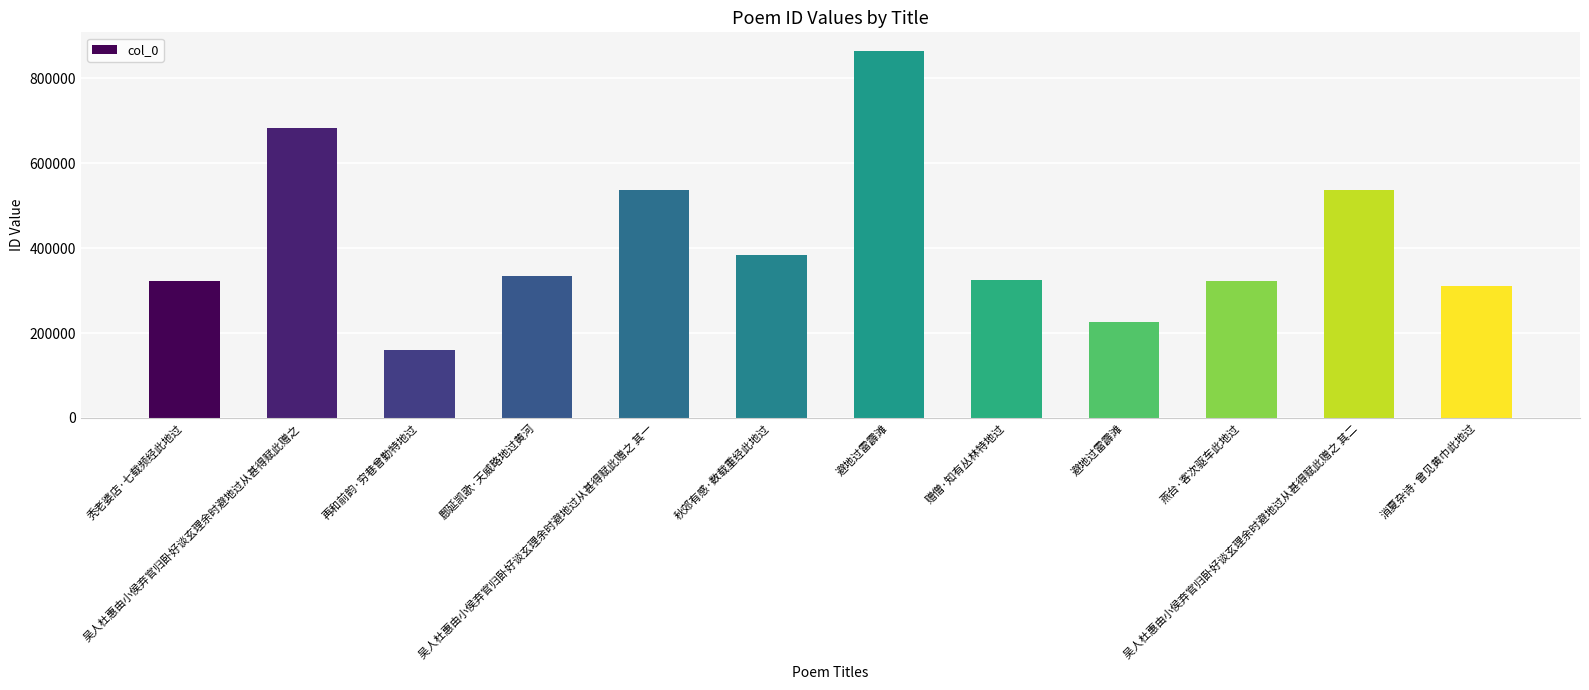

Does the chart contain any negative values?

No